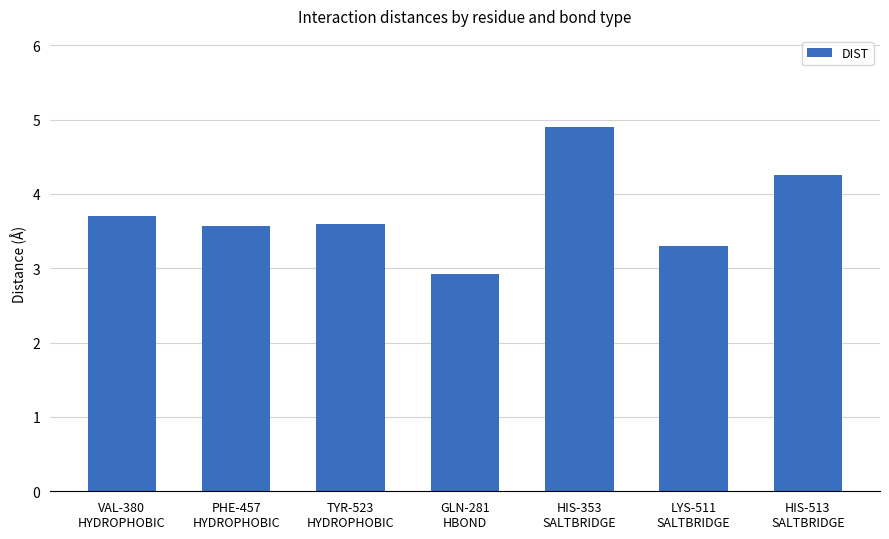

What is the maximum value shown in the chart?

4.9